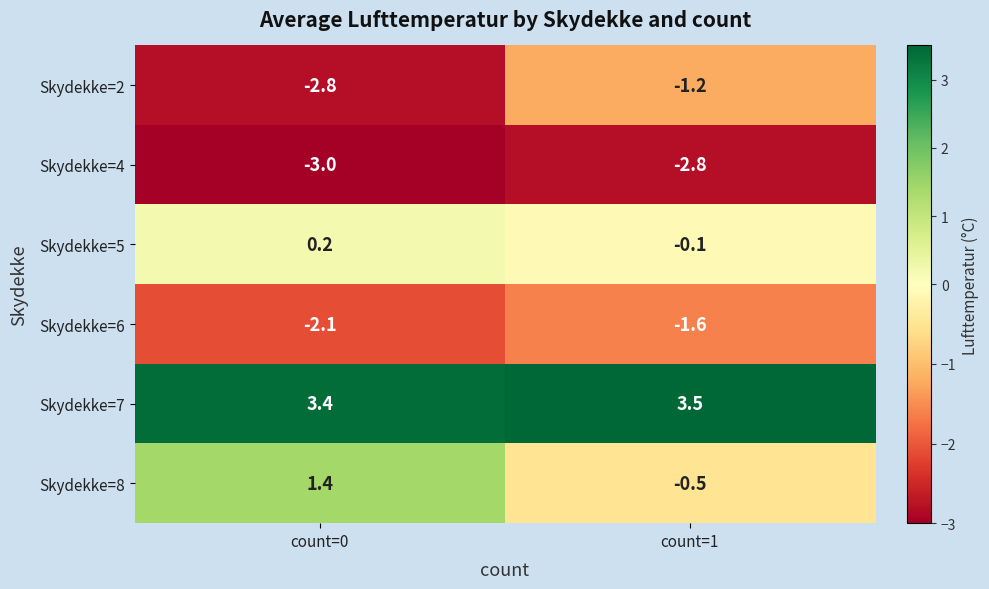

What is the sum of all Skydekke=8 values?

0.9